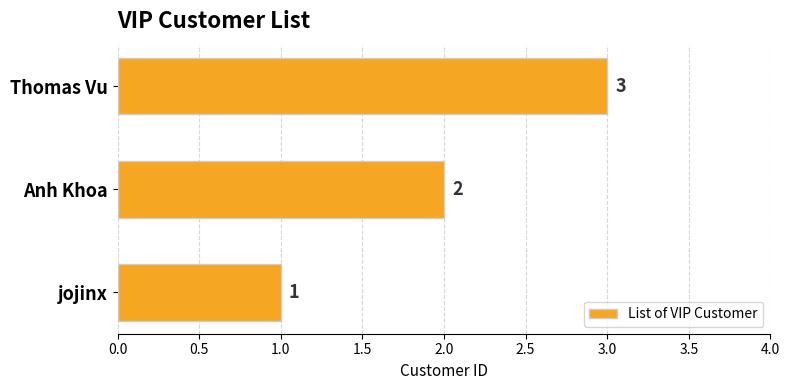

Rank the categories by value from lowest to highest.

jojinx, Anh Khoa, Thomas Vu